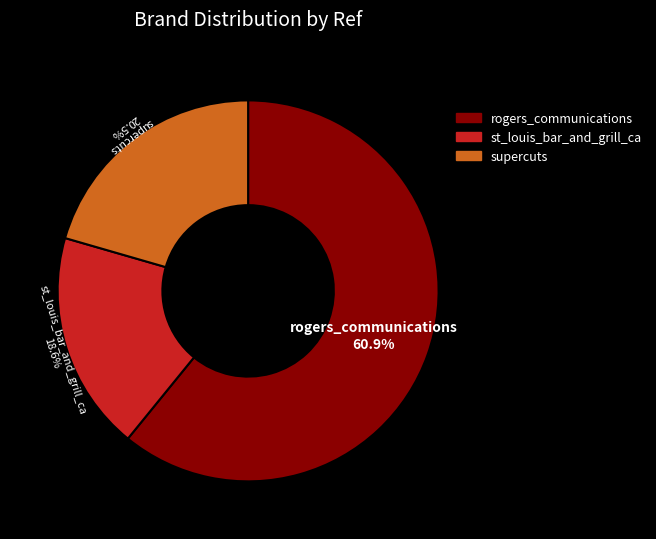

The supercuts slice represents 32% of the pie. True or false?

False